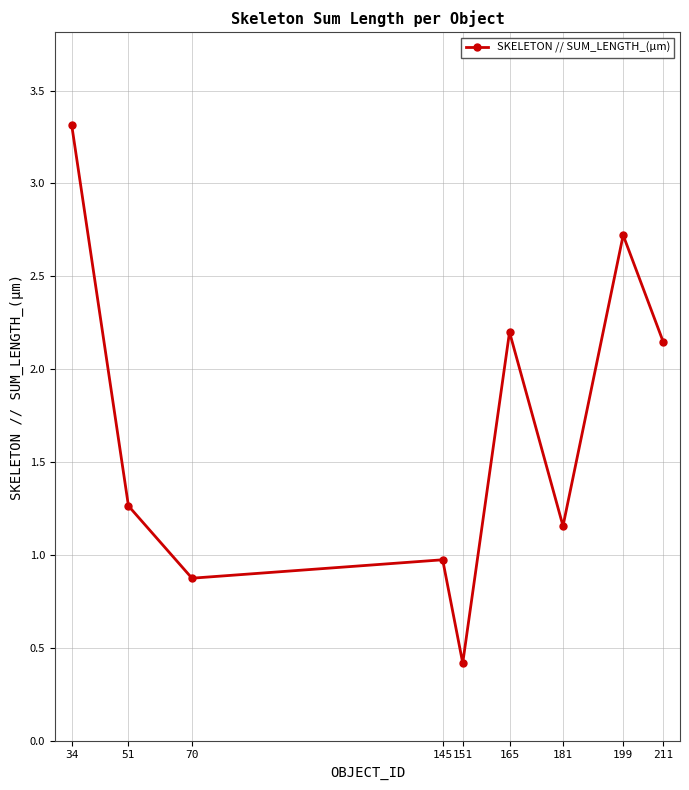

List the labels in order of value, largest first.

34, 199, 165, 211, 51, 181, 145, 70, 151